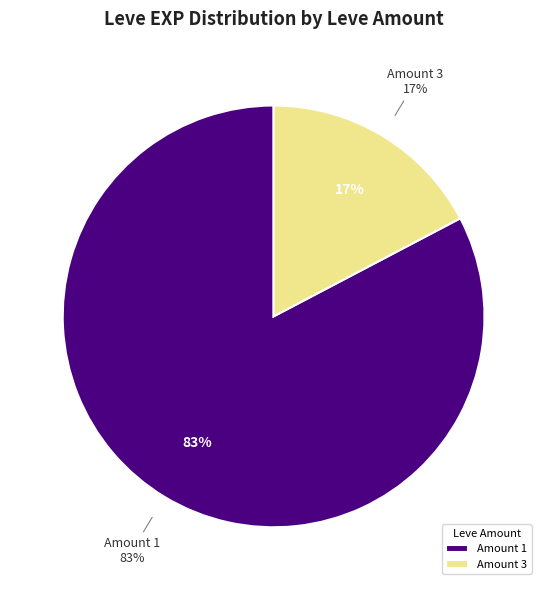

Which slice is the largest?

1